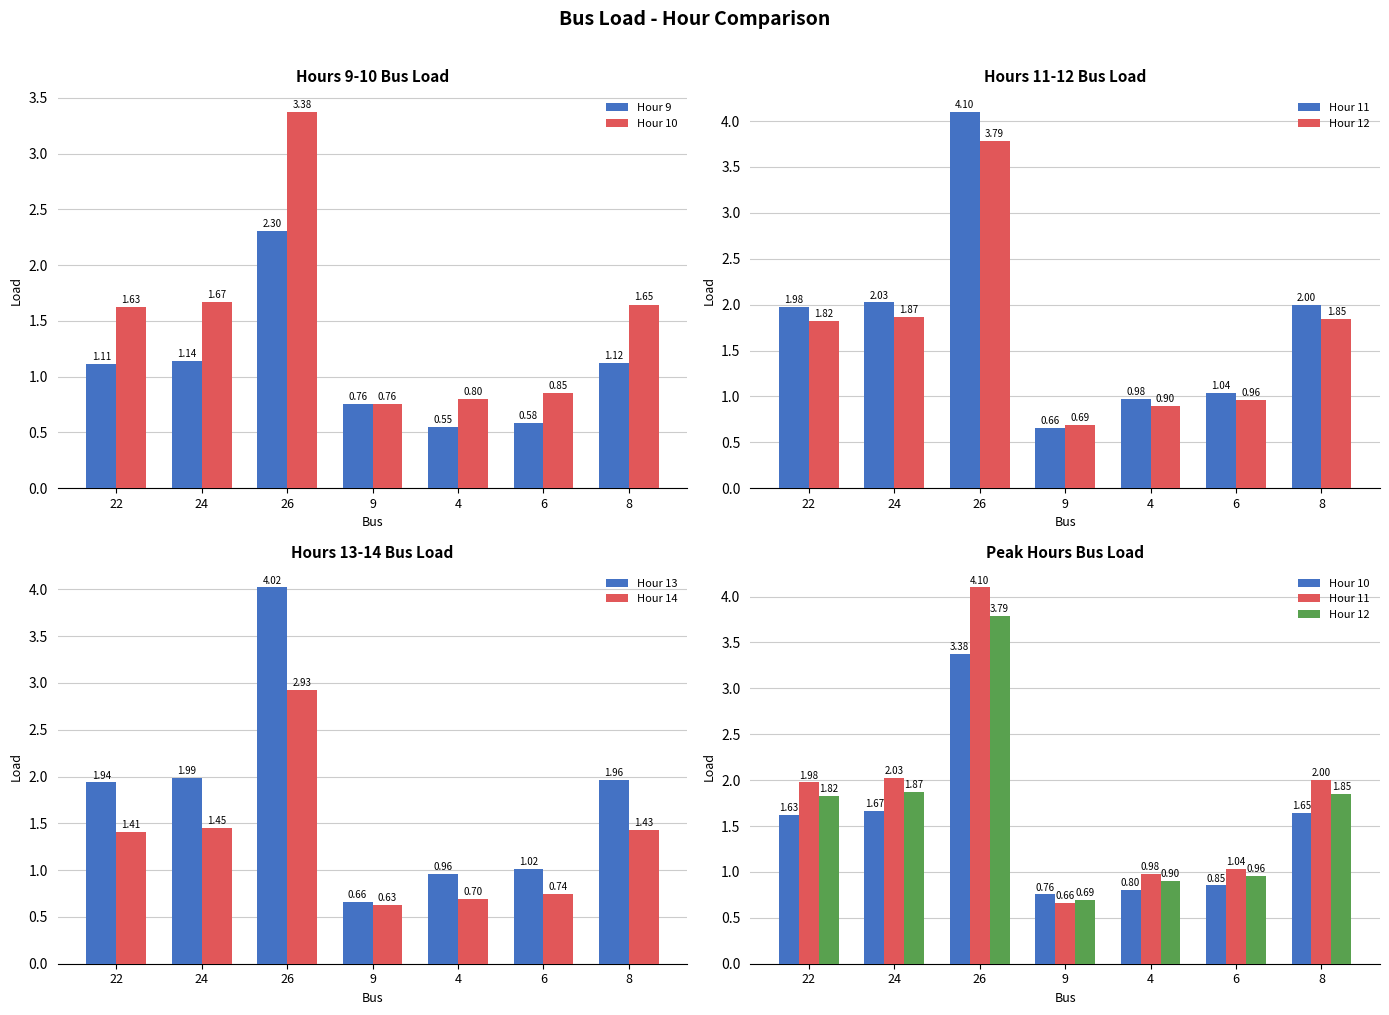

What is the lowest value of the Hour 10 series?

0.8